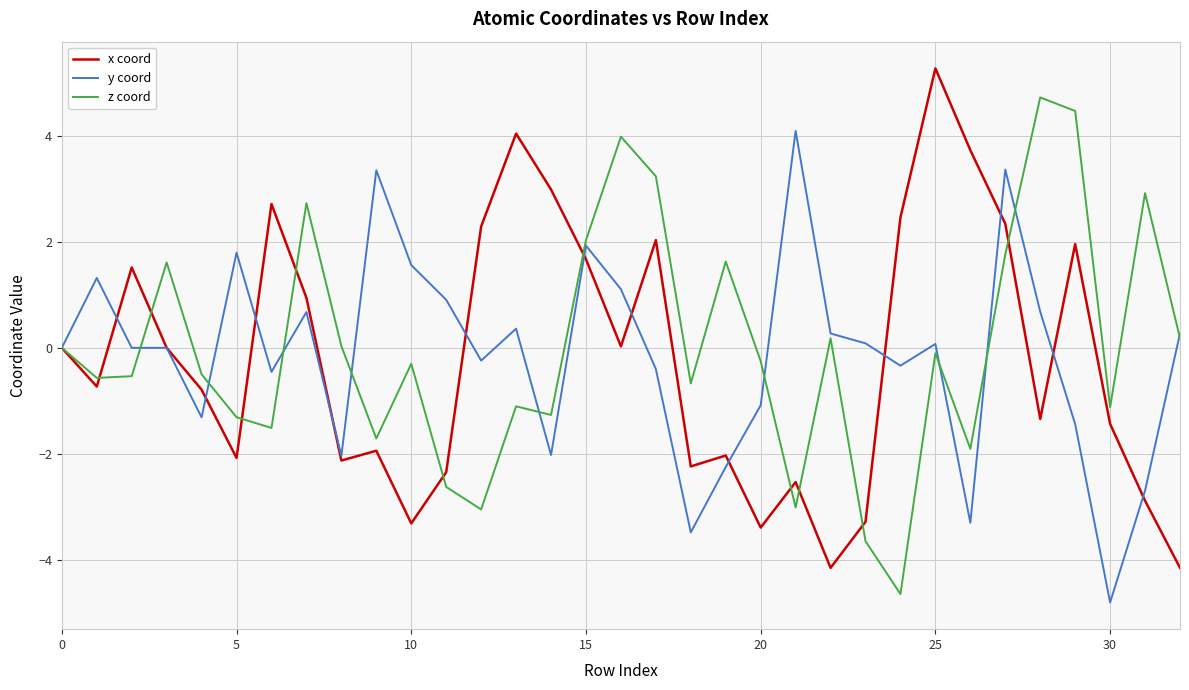

What is the highest value of the z coord series?

4.7